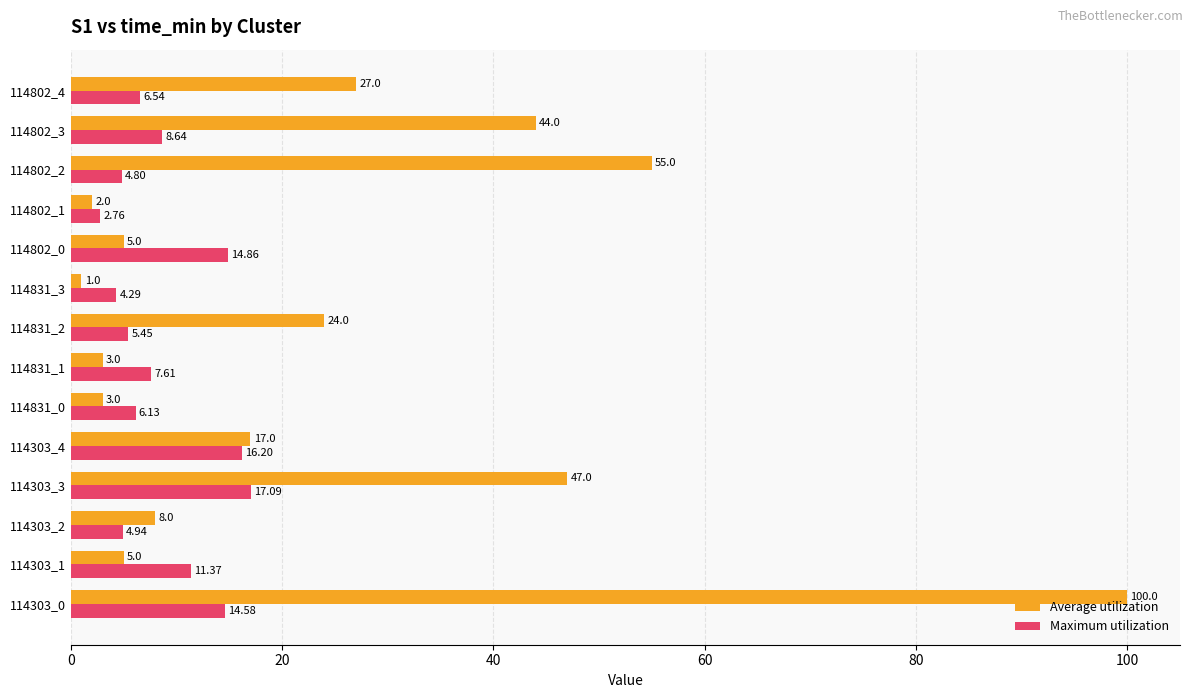

At which category is the sum across all series the highest?

114303_0